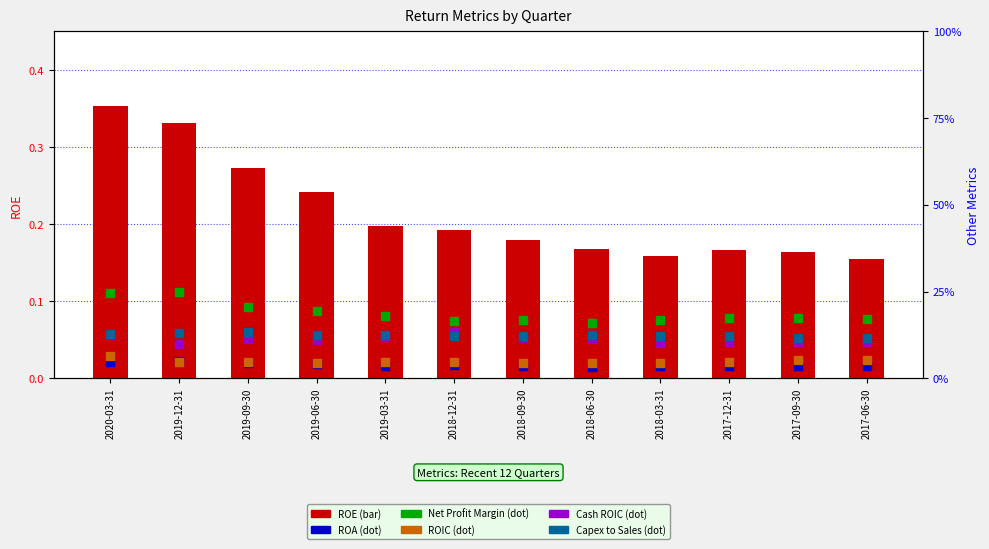

Is the value of ROE at 2019-03-31 greater than the value of Cash ROIC at 2017-09-30?

Yes